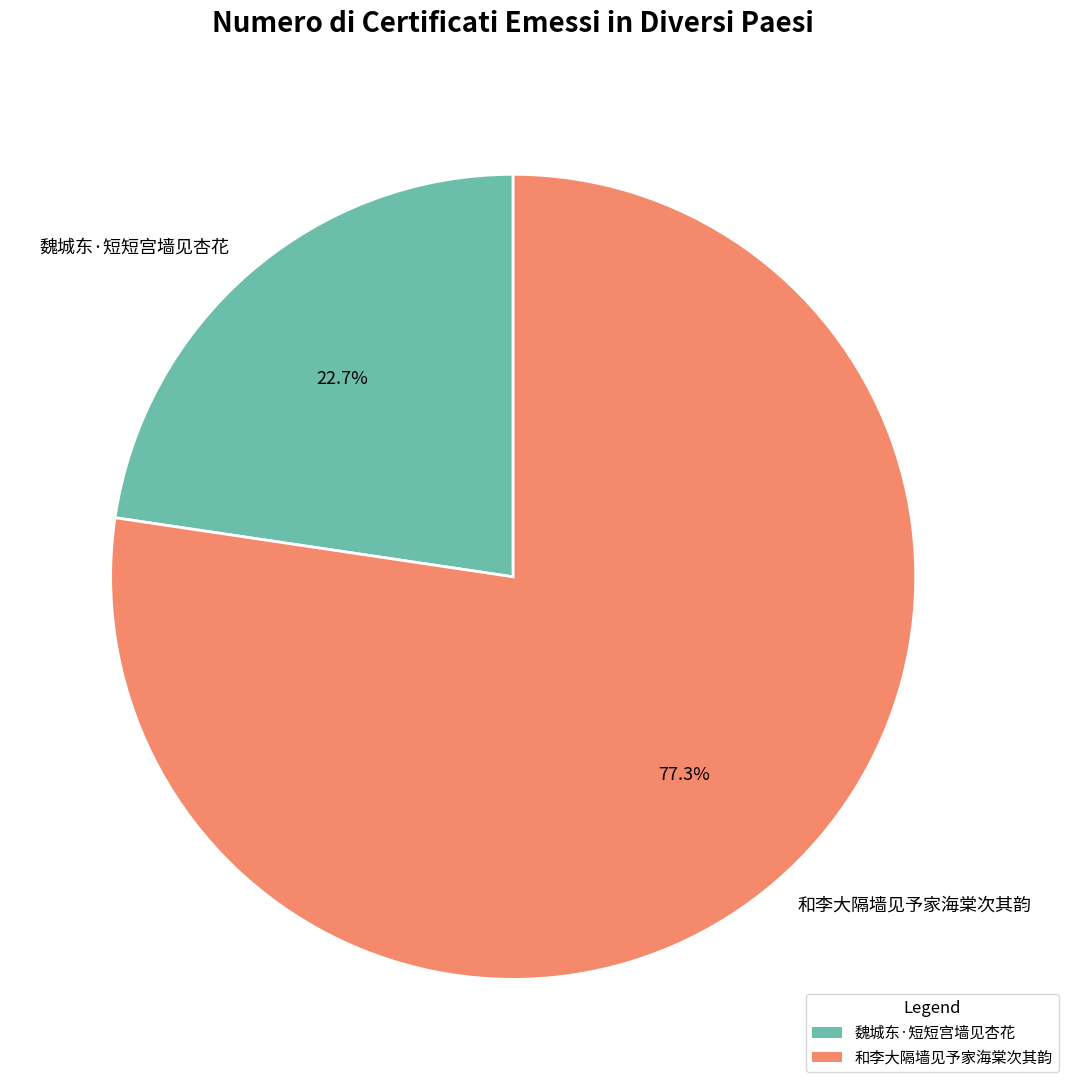

Rank the categories by value from highest to lowest.

和李大隔墙见予家海棠次其韵, 魏城东·短短宫墙见杏花